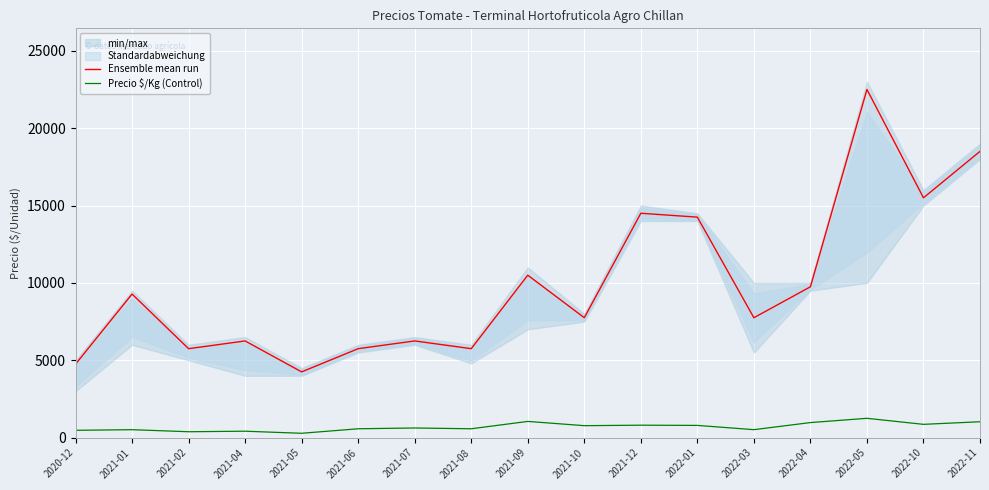

Does the chart display data point markers on the line(s)?

No